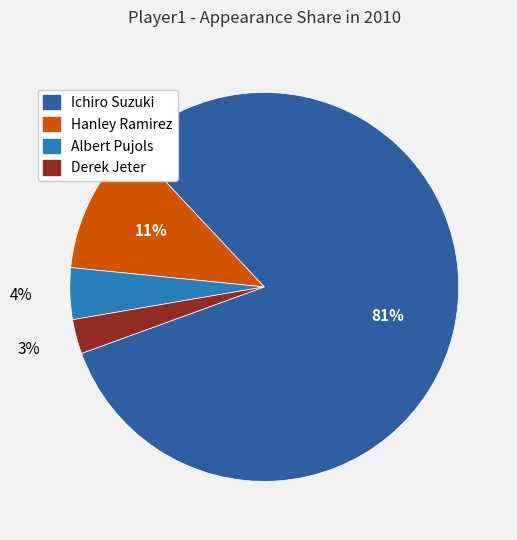

How many slices are in this pie chart?

4